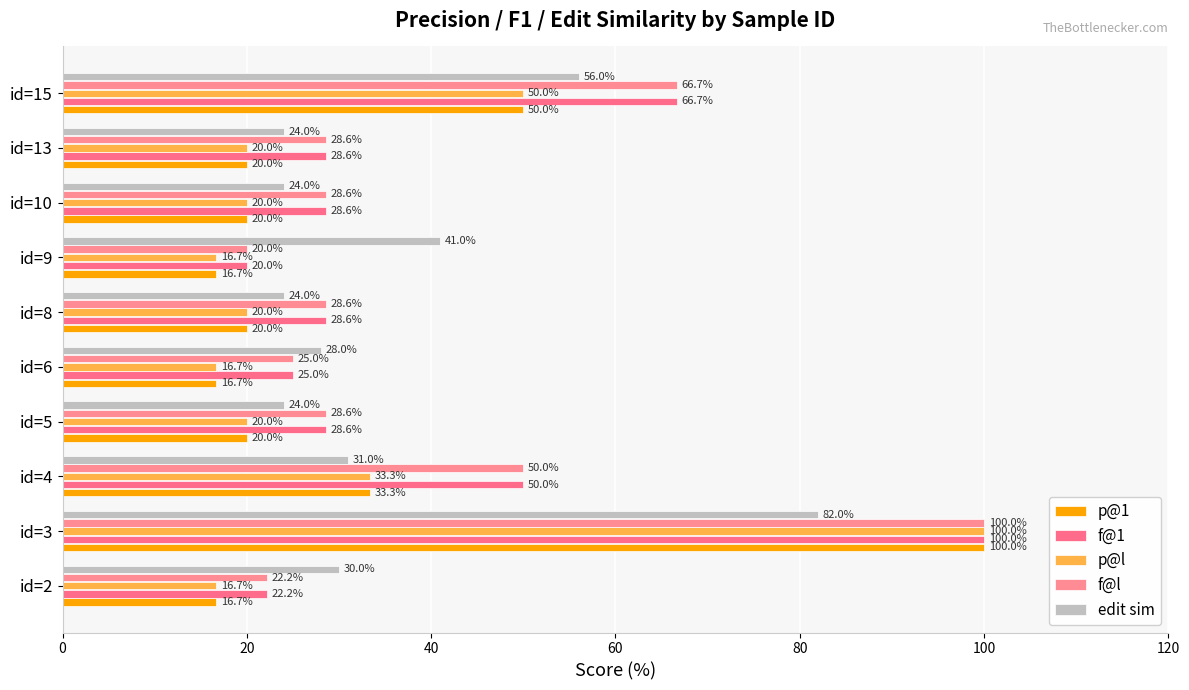

What is the maximum value shown in the chart?

100.0